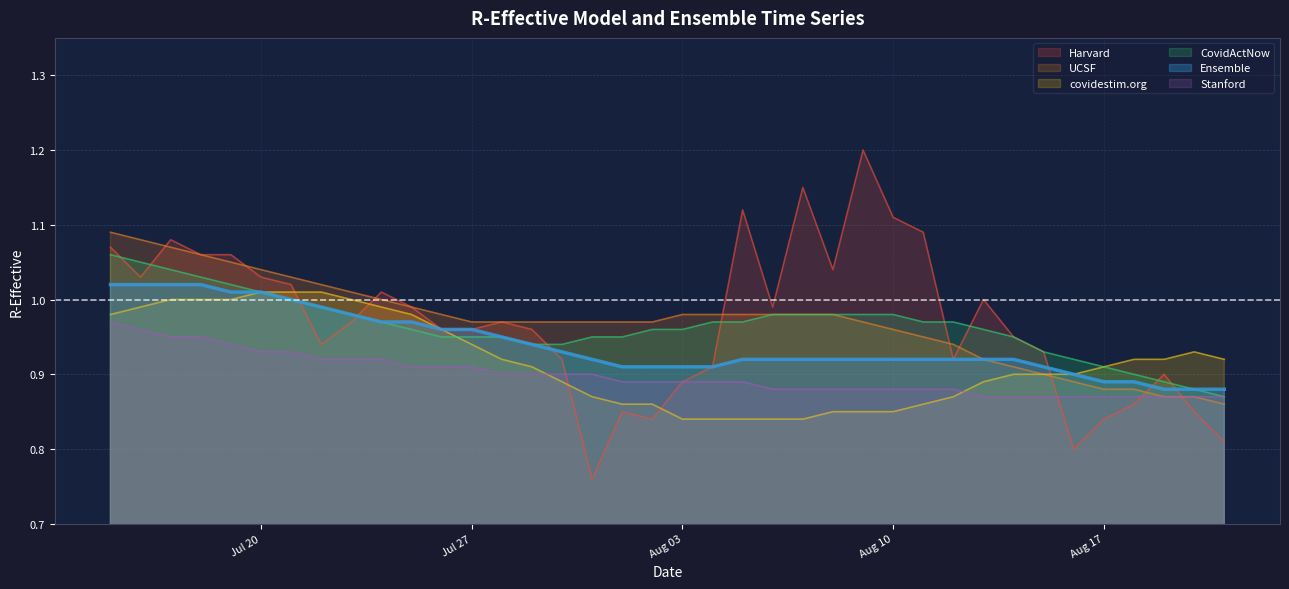

At which category is the sum across all series the highest?

2020-07-15